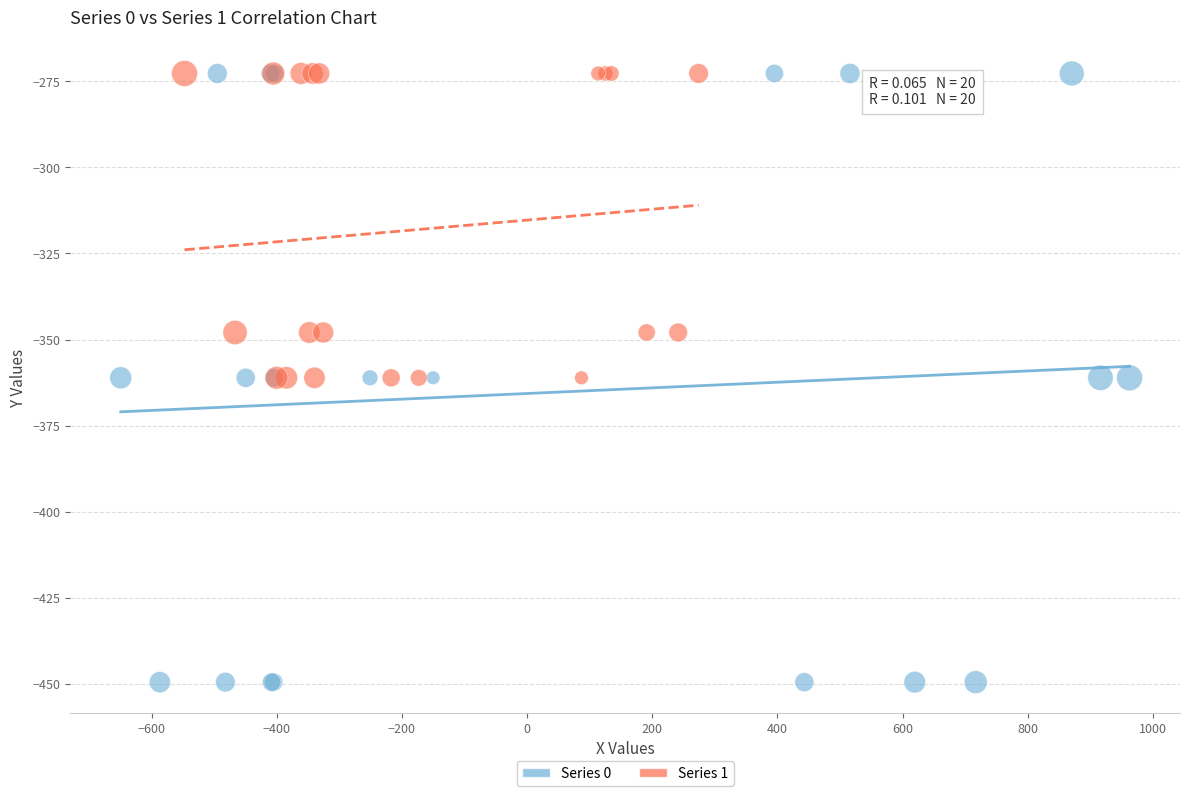

Which series has the widest spread of Y values?

Series 0